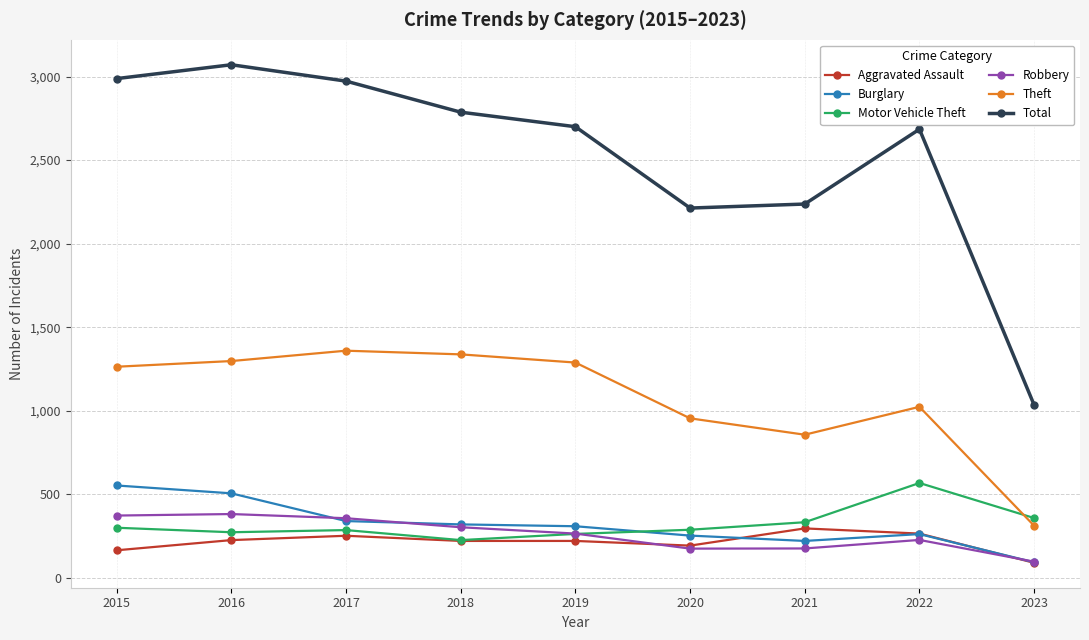

What are all the series names shown in the legend?

Aggravated Assault, Burglary, Motor Vehicle Theft, Robbery, Theft, Total